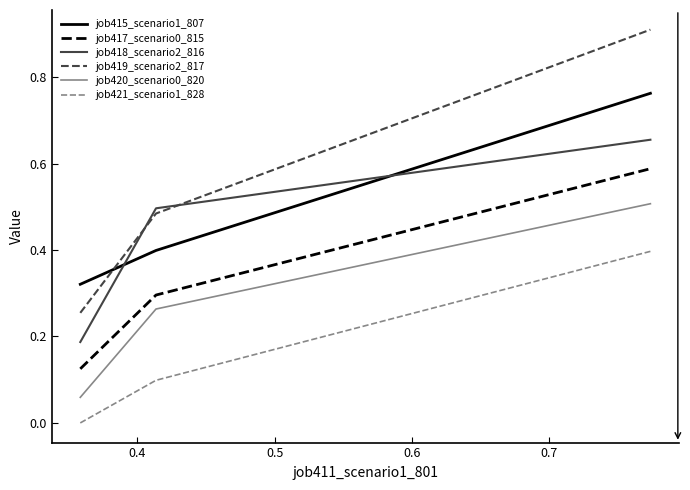

What is the difference between the maximum and minimum values in the job421_scenario1_828 series?

0.4